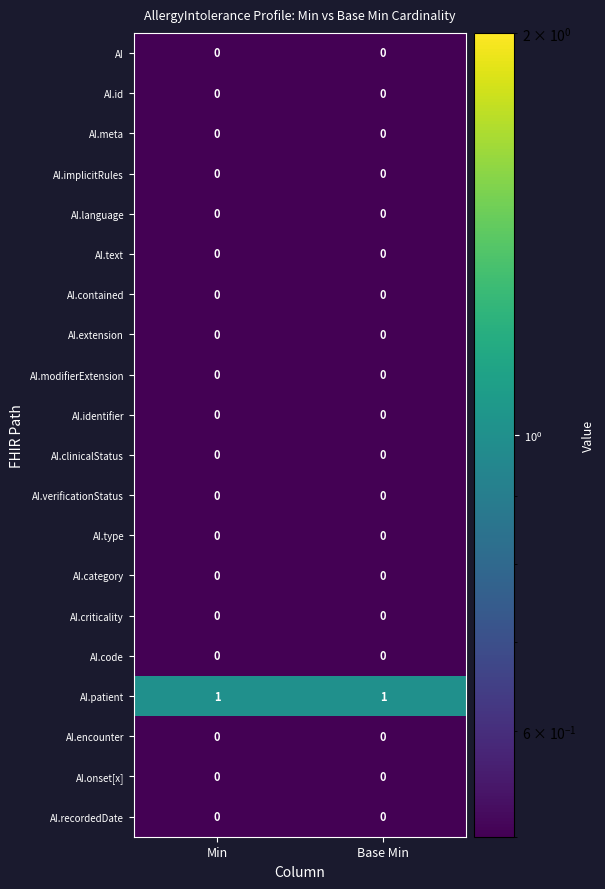

Is the value of AI.onset[x] at Min greater than the value of AI.patient at Min?

No